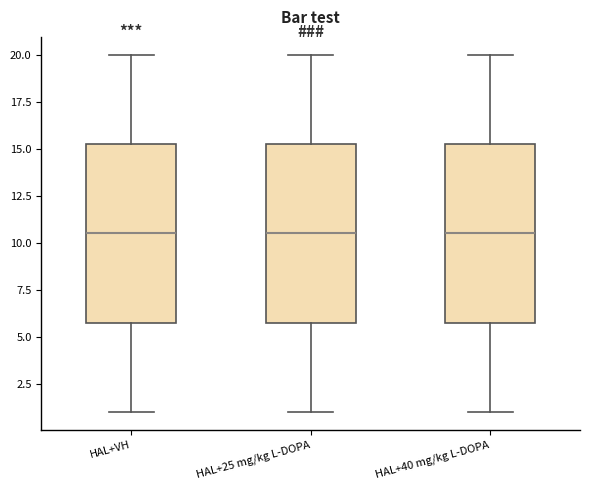

Reading left to right, read every box against the y-axis: the position of its median line, the range the box covers, and the ends of its whiskers. The values are not printed on the chart, so give them approximately, as read against the axis.

HAL+VH: median 10.5, box 6.0 to 15.5, whiskers 1.0 to 20.0
HAL+25 mg/kg L-DOPA: median 10.5, box 6.0 to 15.5, whiskers 1.0 to 20.0
HAL+40 mg/kg L-DOPA: median 10.5, box 6.0 to 15.5, whiskers 1.0 to 20.0